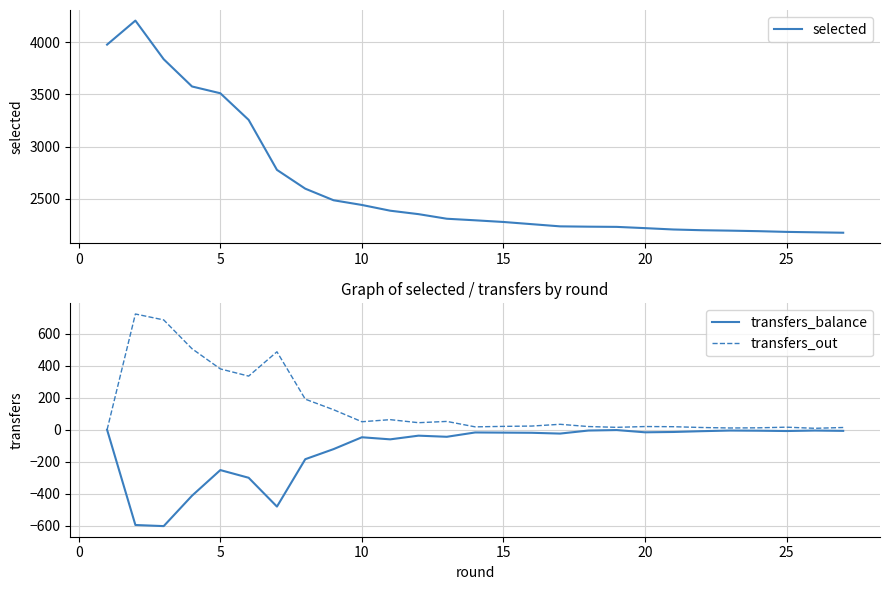

What is the maximum value for selected?

4207